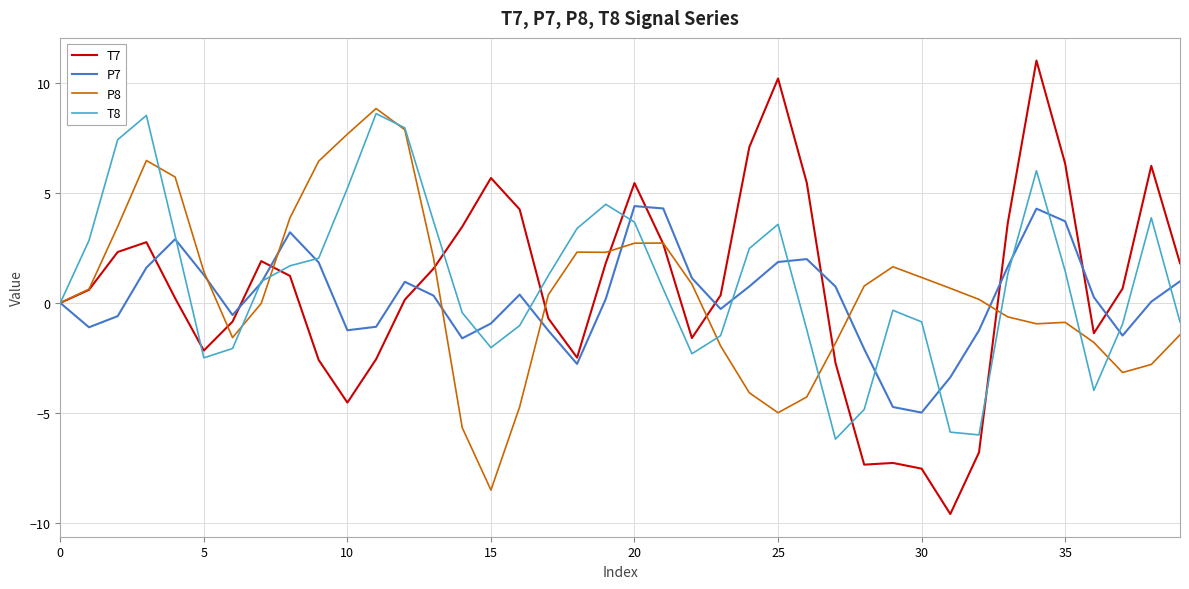

What is the maximum value shown in the chart?

11.0